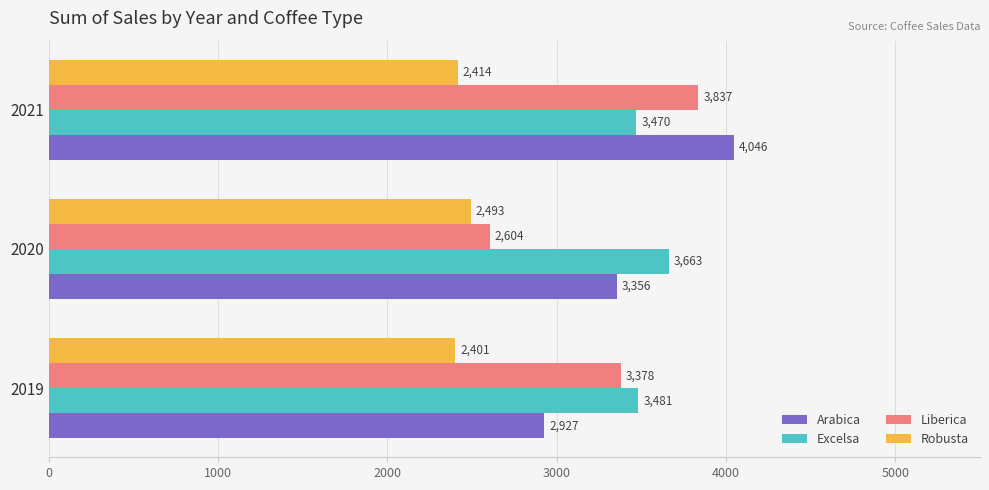

The Liberica series shows 3378.0 at 2019. True or false?

True